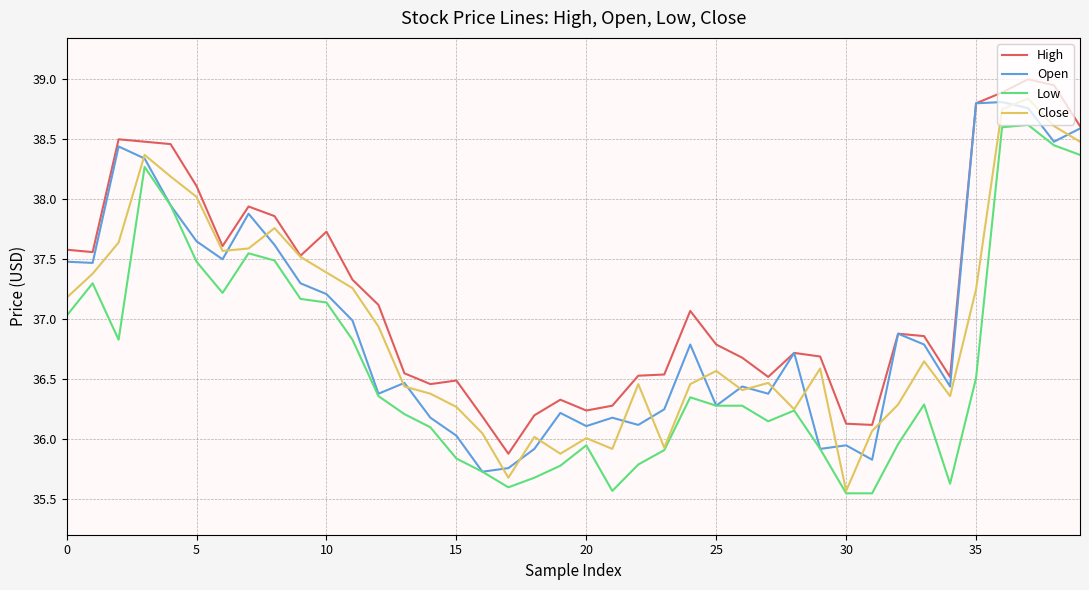

What is the lowest value of the Close series?

35.6